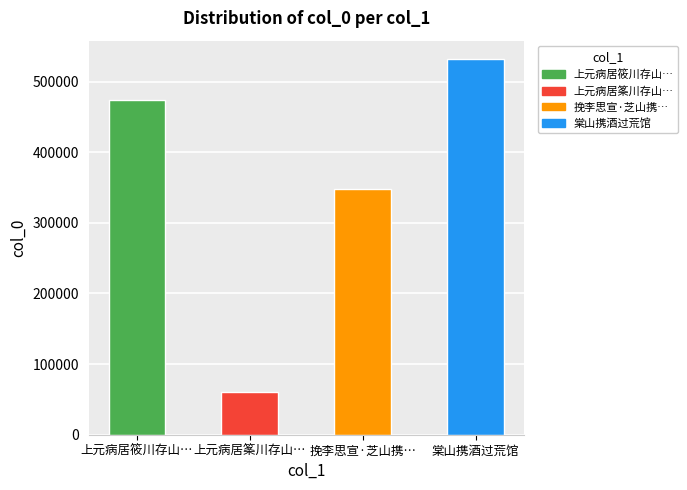

What is the approximate value at 挽李思宣·芝山携…, to the nearest 100?

347400